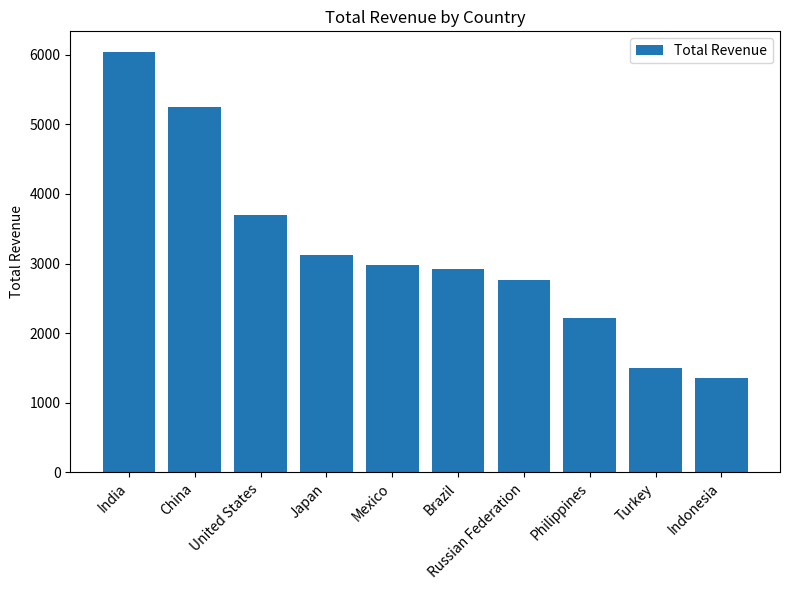

Is it true that the value at Turkey is 555.3?

False